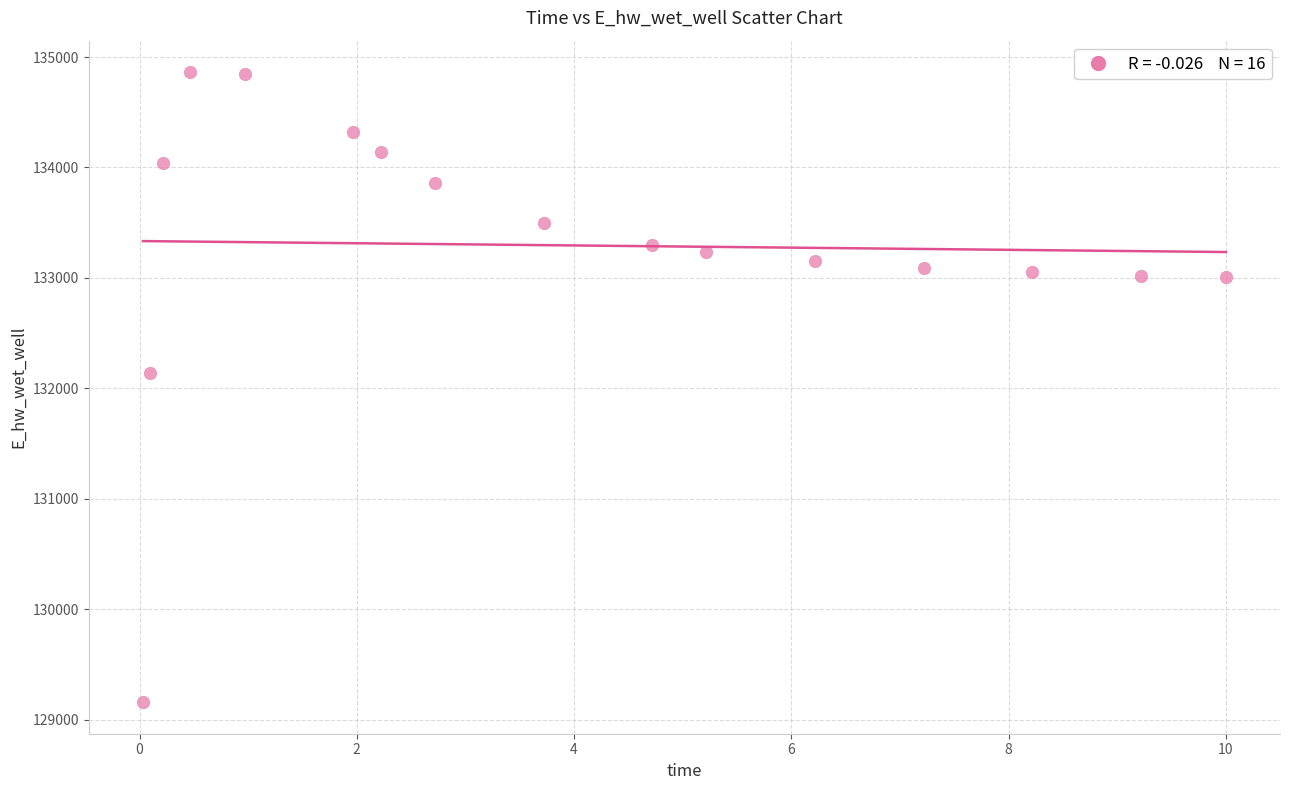

What is the range of Y values (max minus min)?

5705.2